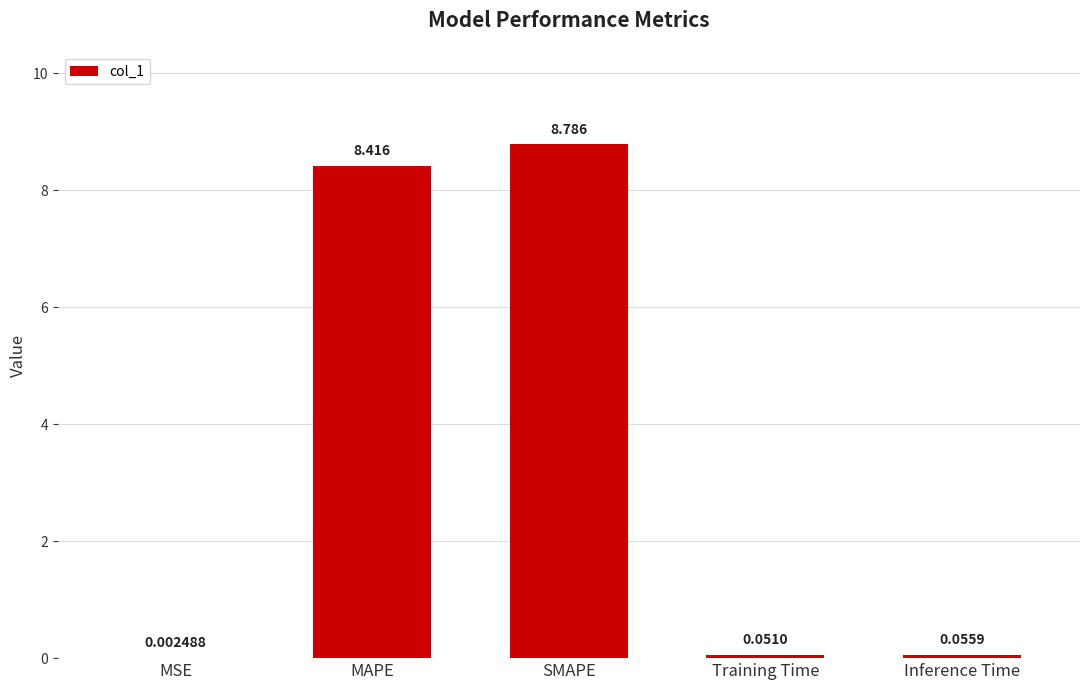

Between SMAPE and MSE, which is larger?

SMAPE